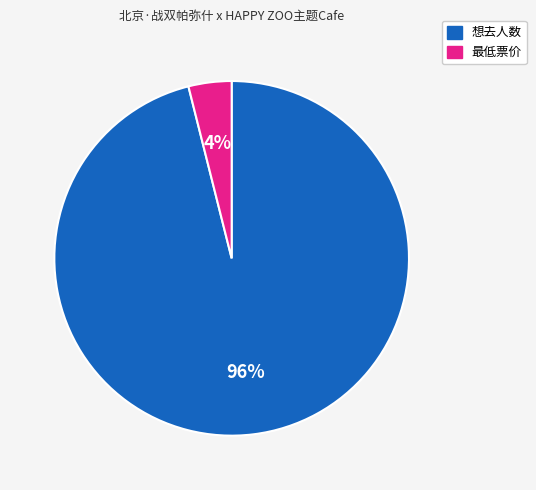

Does any single category account for the majority?

Yes